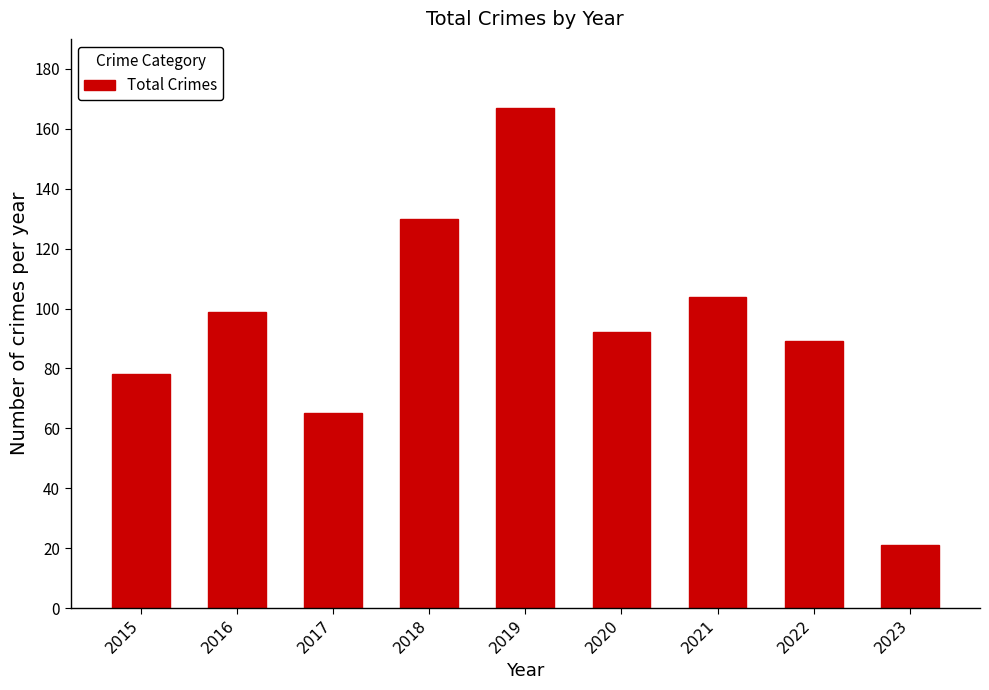

Approximately how many times larger is the value at 2017 compared to 2022?

0.7